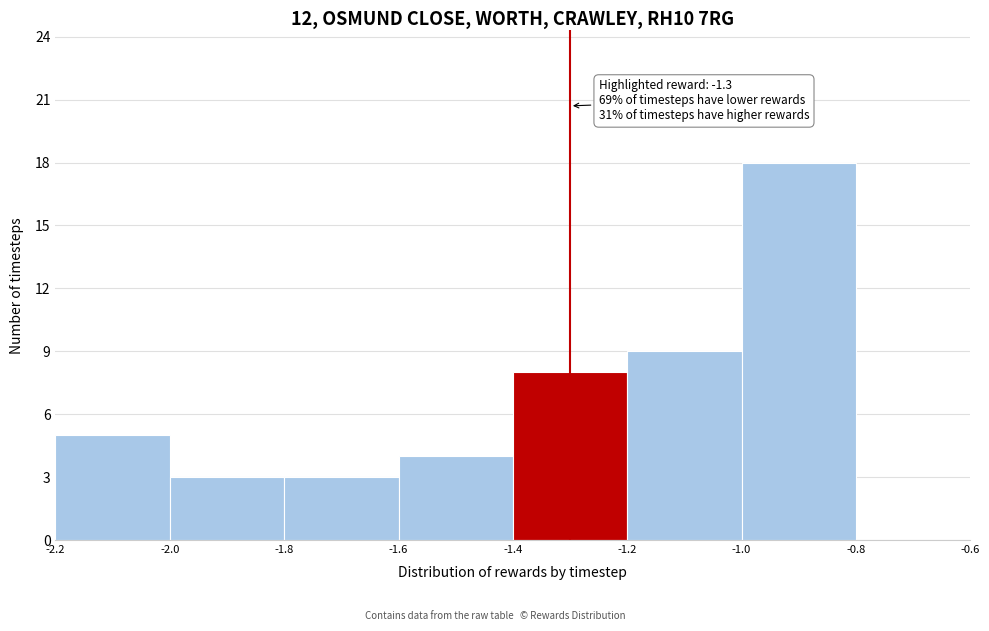

Which range on the x-axis has the tallest bar?

-1.0 to -0.8